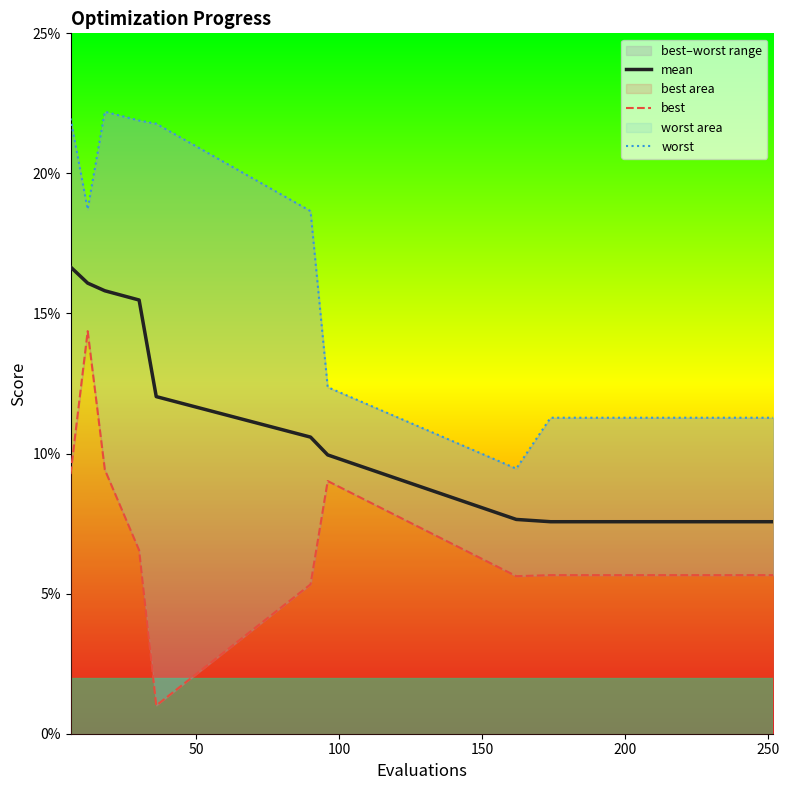

How many lines are shown in the chart?

3